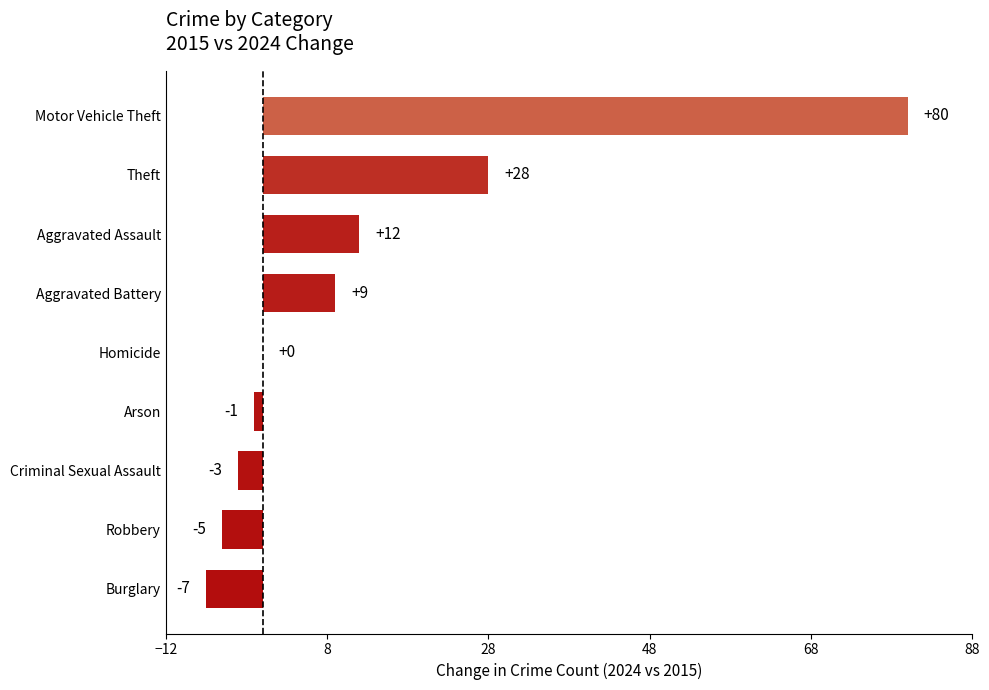

What is the greatest value displayed?

80